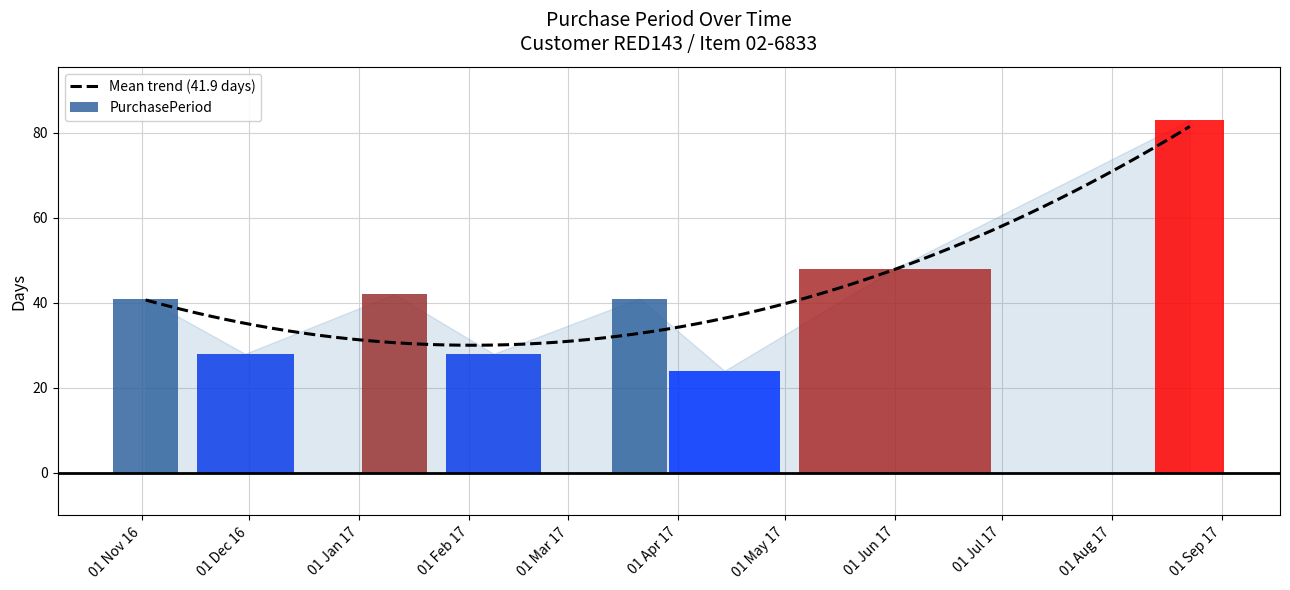

Between 2017-01-11 and 2016-11-30, which is larger?

2017-01-11